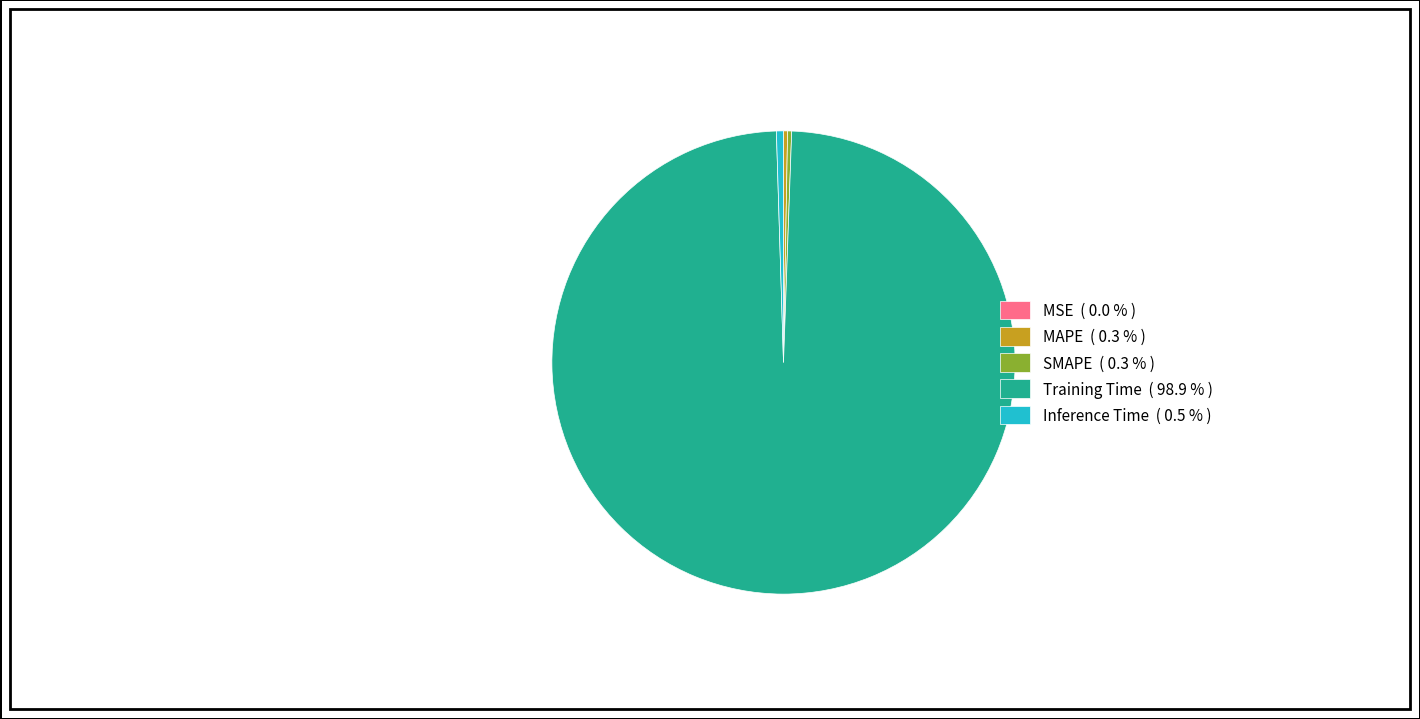

Does any single category account for the majority?

Yes